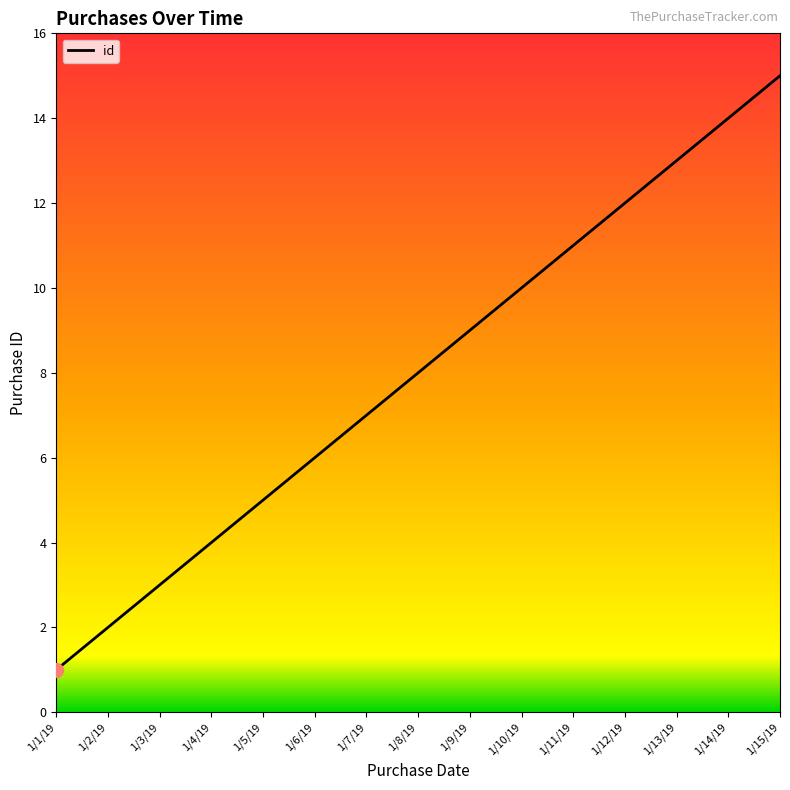

Reading left to right, list all the values displayed in this chart.

1	2	3	4	5	6	7	8	9	10	11	12	13	14	15